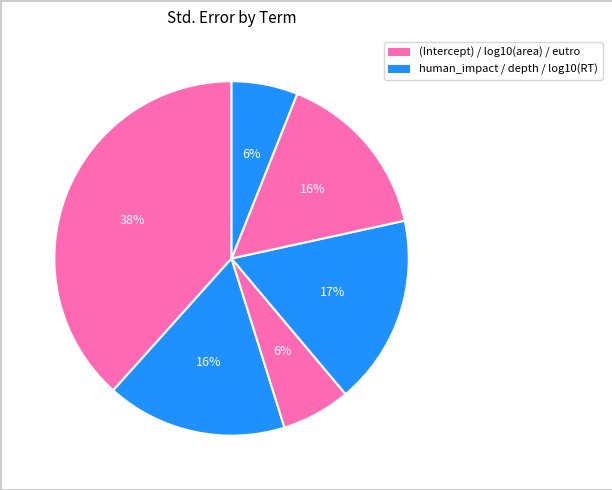

How many slices are in this pie chart?

6